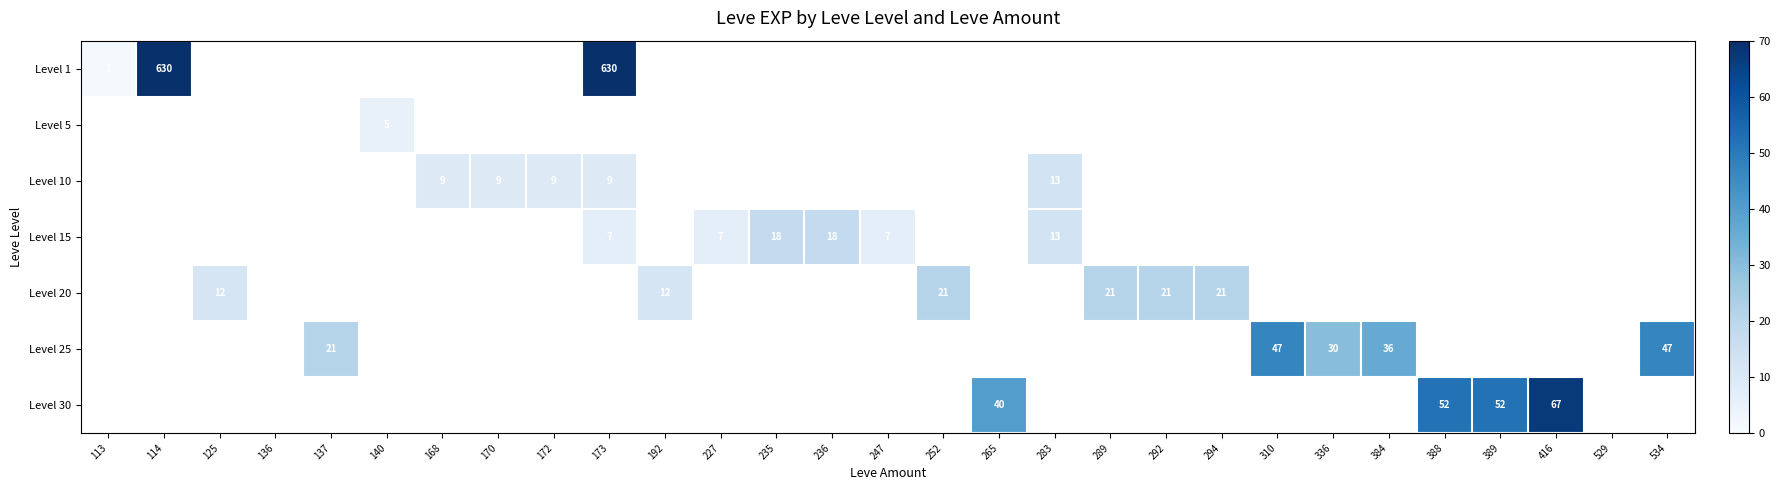

The value of Level 25 at 310 is 47. True or false?

True